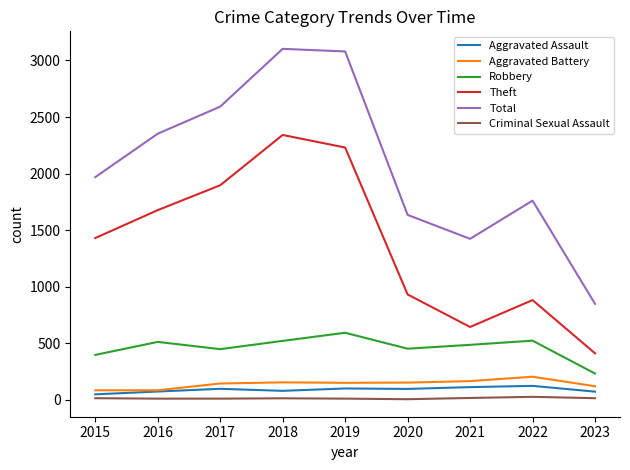

True or false: Robbery and Criminal Sexual Assault cross at least once.

False